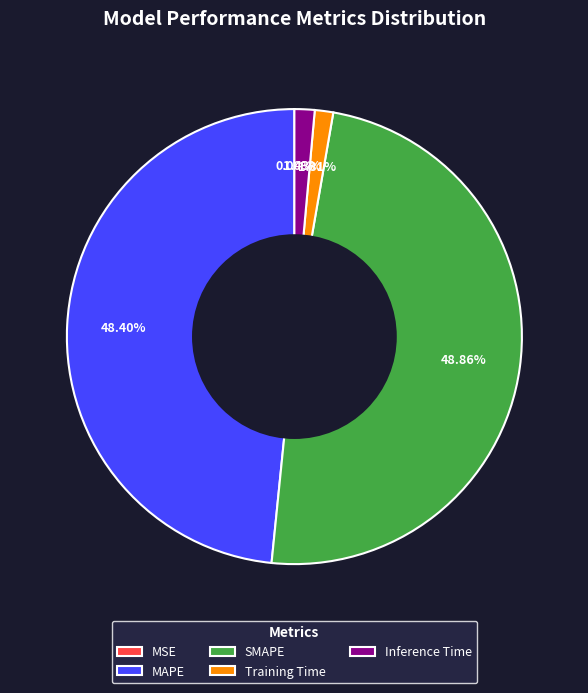

What percentage is the SMAPE slice, to the nearest percent?

49%